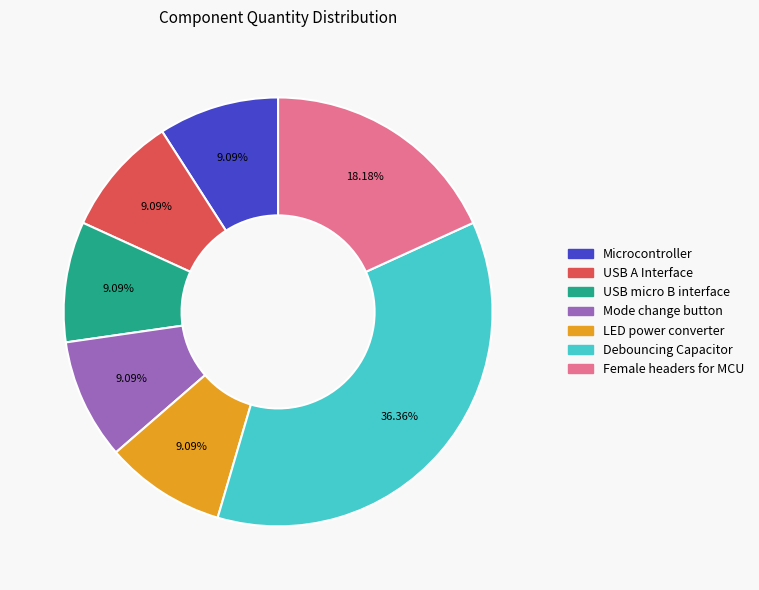

How much of the chart is everything except Mode change button?

90.9%